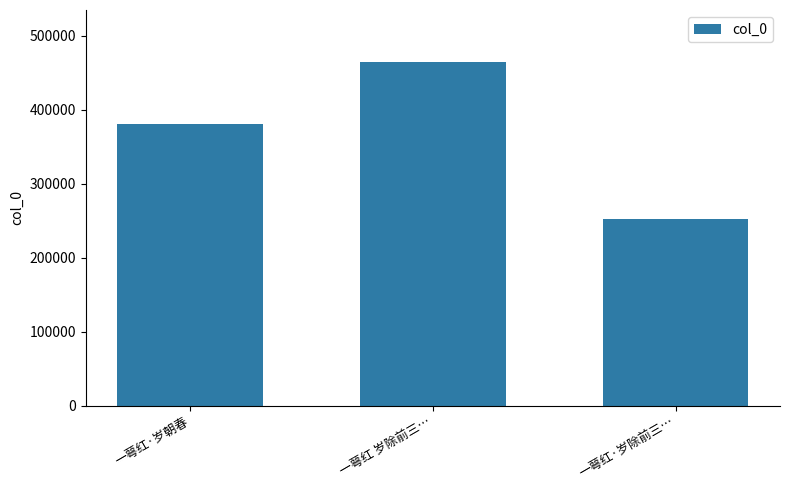

What is the value of the 2nd bar from the left?

465248